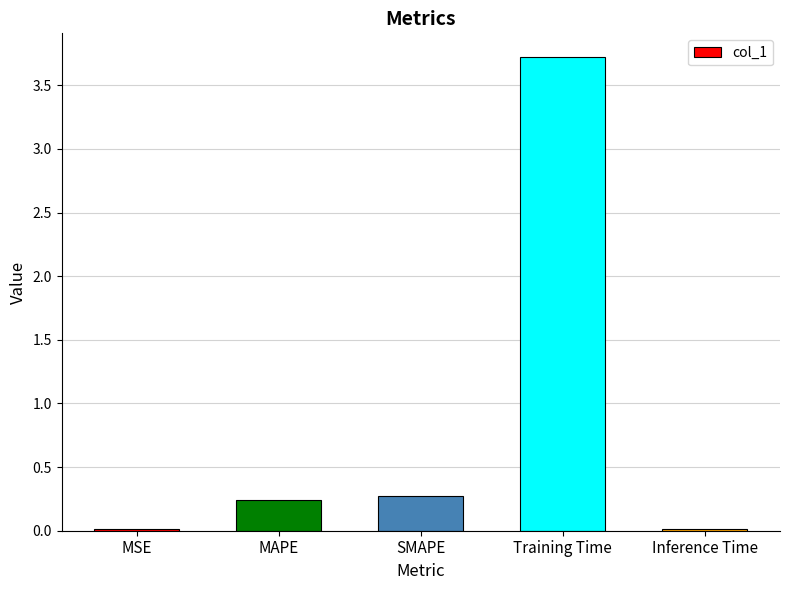

What is the sum of all values?

4.3